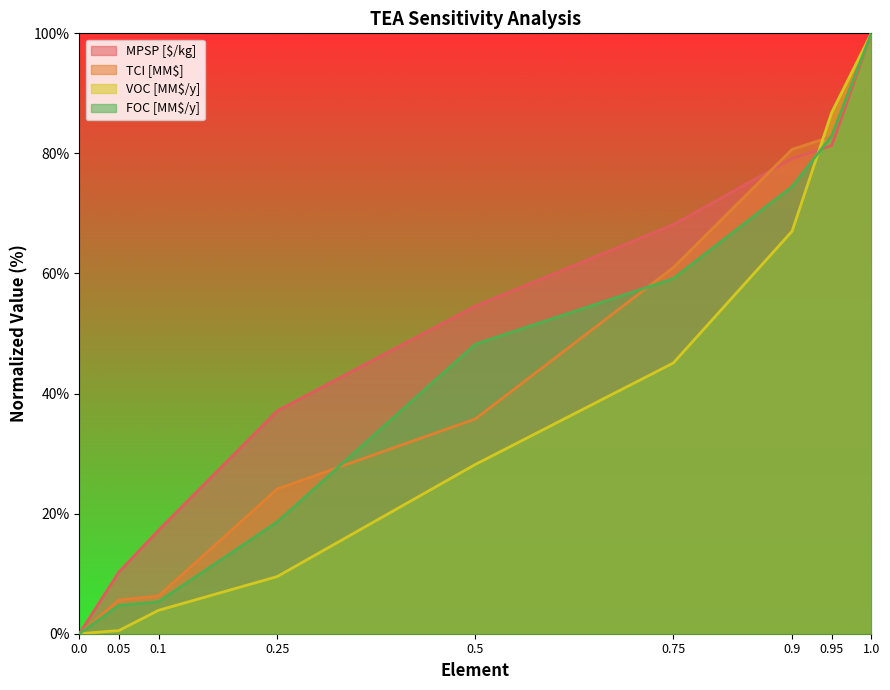

What is the value of the MPSP [$/kg] point at the 4th from the left?

37.1